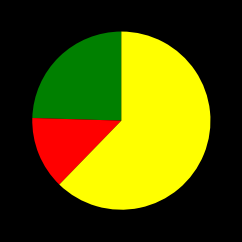

Count the number of slices in the pie.

3